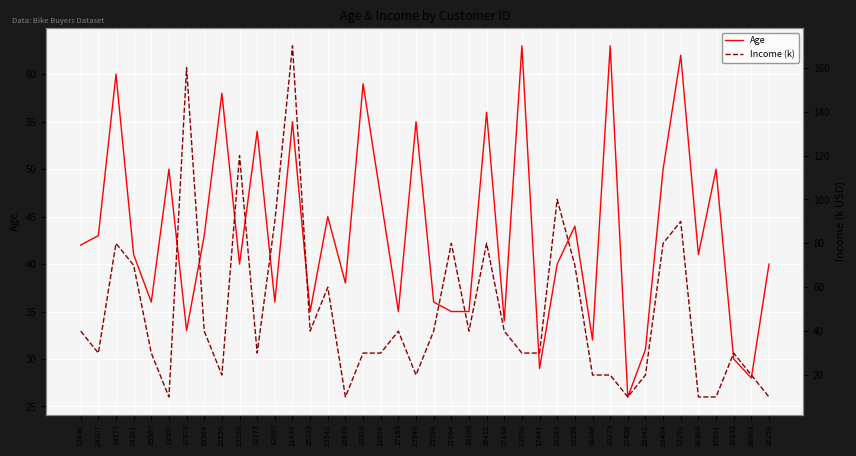

Which series ends up on top after the final intersection of Age and Income (k)?

Age